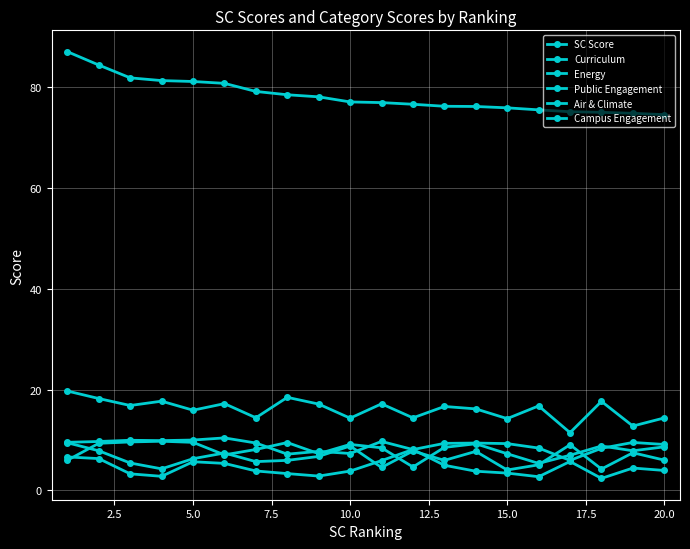

True or false: SC Score and Public Engagement cross at least once.

False